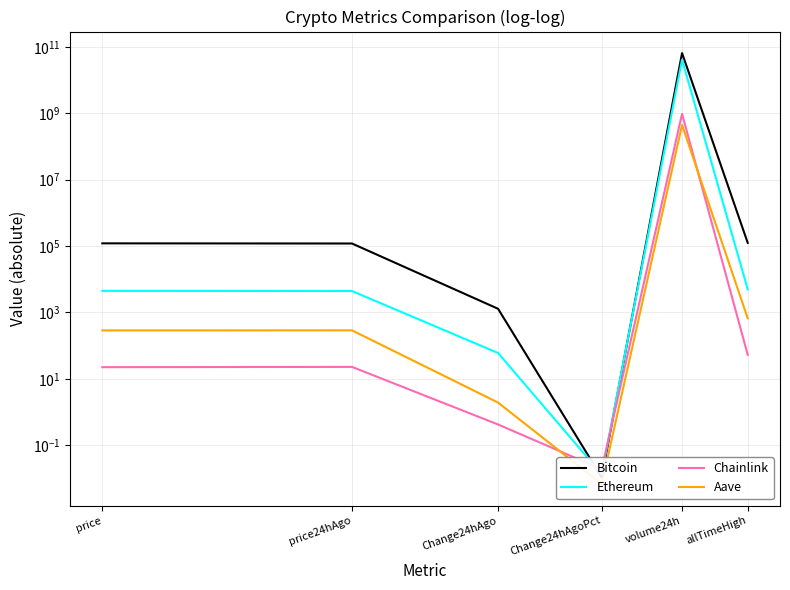

What is the value of the Bitcoin point at the 5th from the left?

64500309152.0